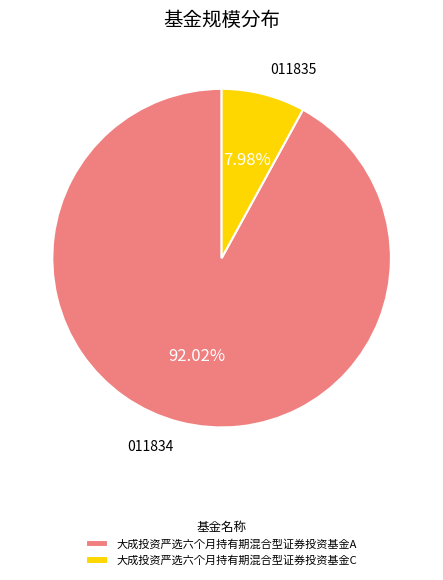

What percentage is the 大成投资严选六个月持有期混合型证券投资基金C slice, to the nearest percent?

8%